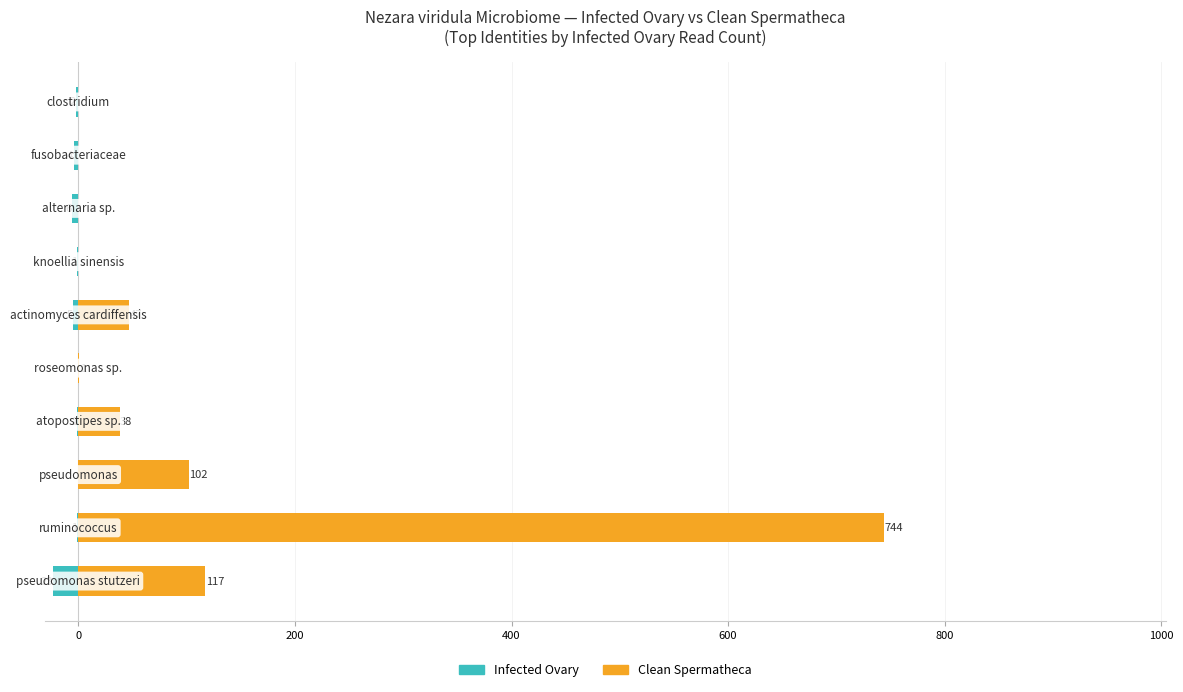

List the series in order of their overall mean, highest first.

Clean Spermatheca, Infected Ovary